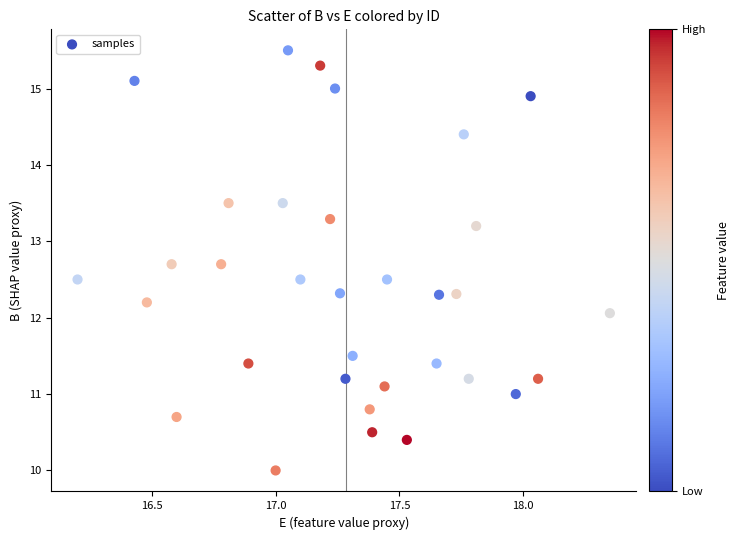

What is the range of Y values (max minus min)?

5.5